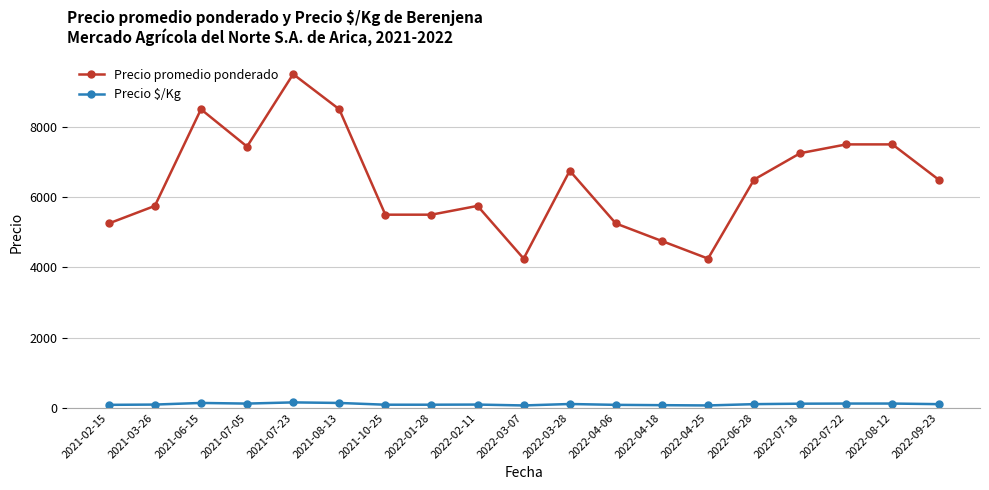

How many categories are shown in the chart?

19